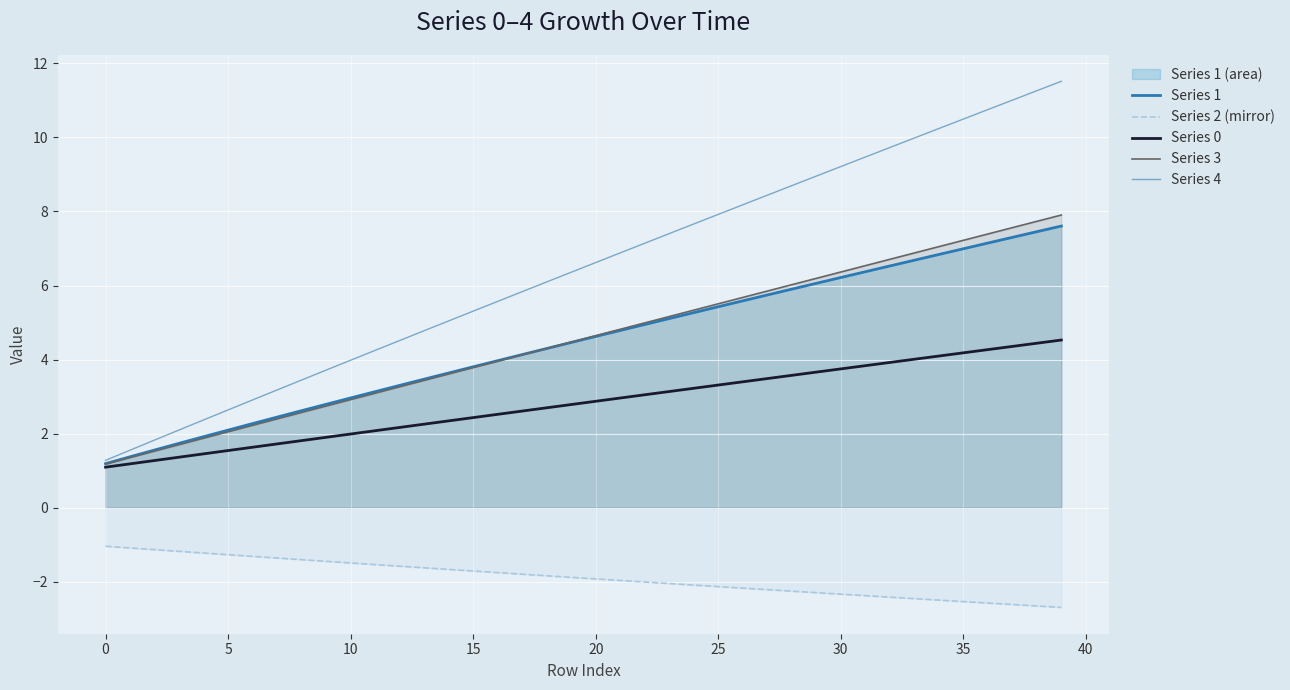

Which series has the largest range (max minus min)?

Series 4